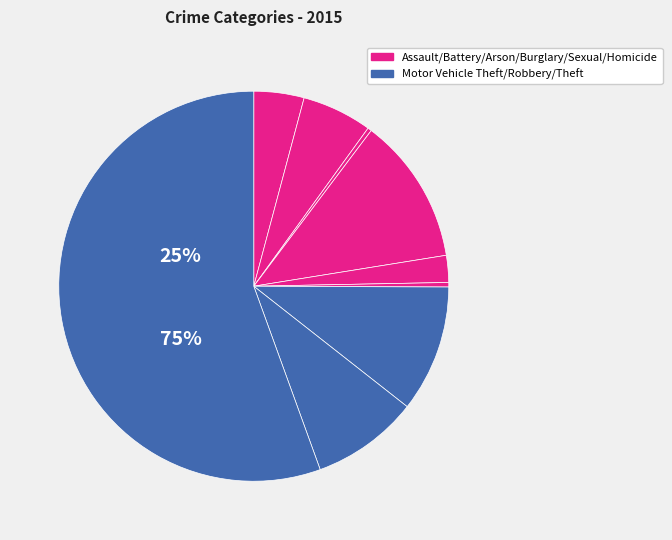

To the nearest percent, what is the difference between the largest and smallest slice percentages?

55%